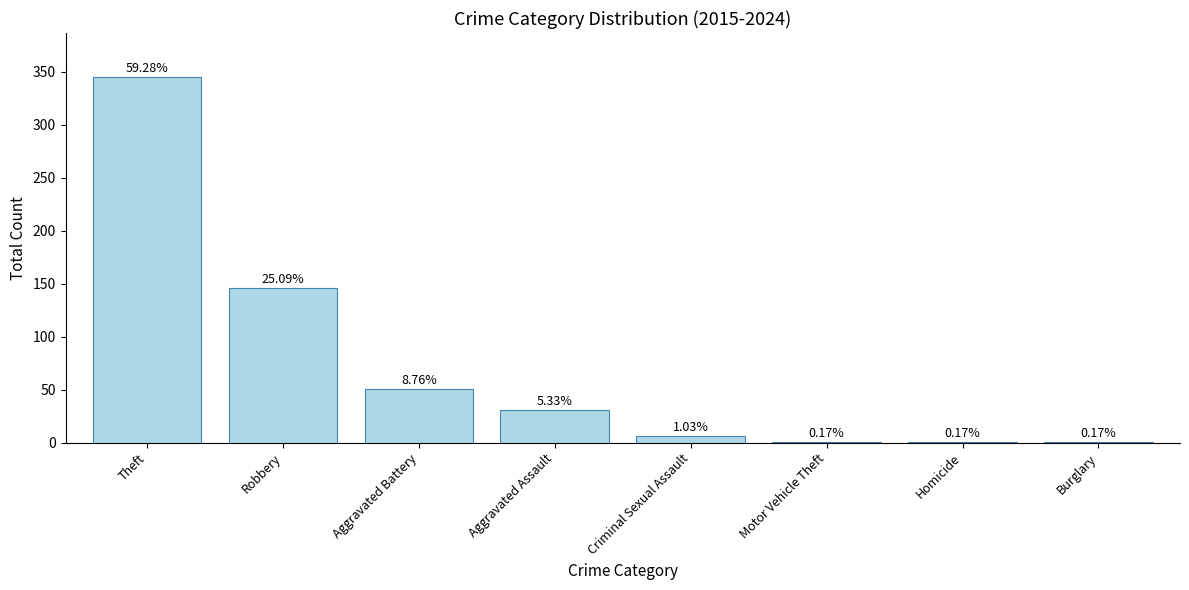

What is the label of the 2nd bar from the right?

Homicide